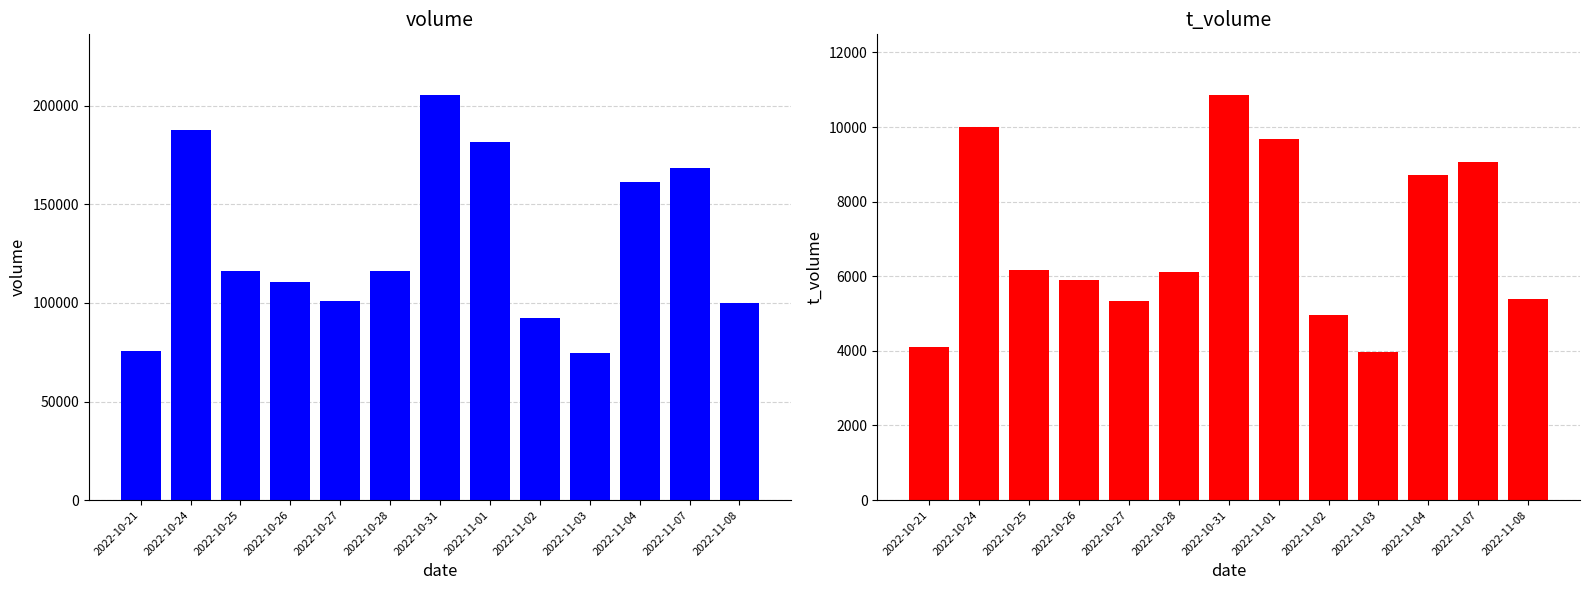

List the series in order of their overall mean, highest first.

volume, t_volume